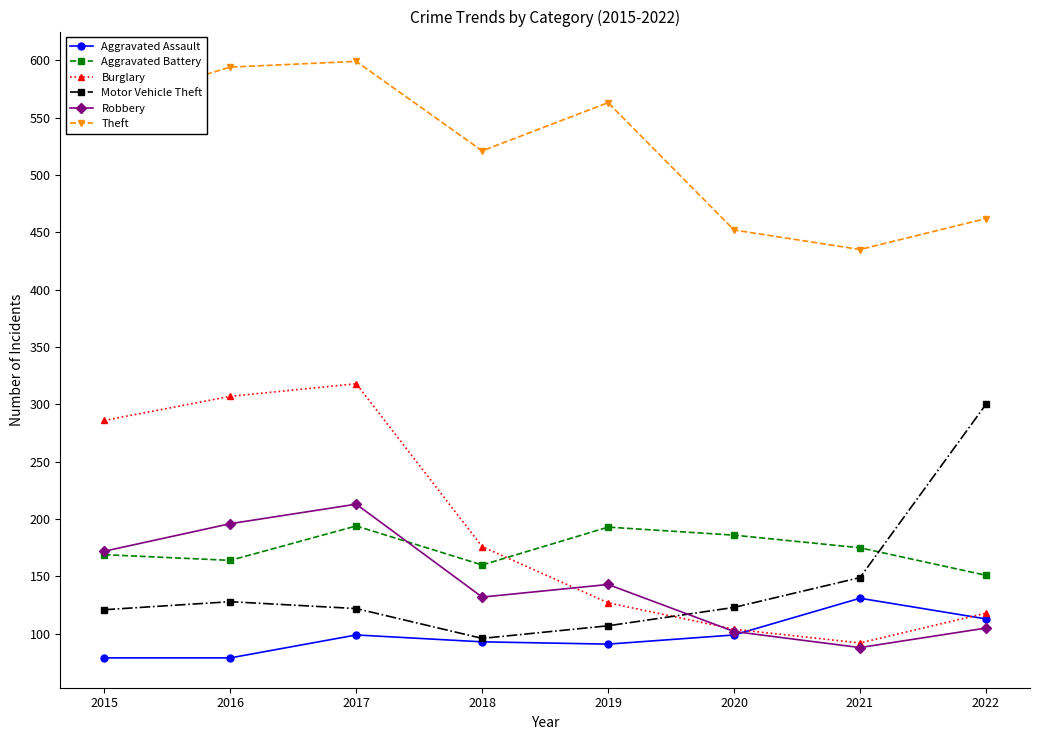

Read the Theft value at 2020, to the nearest 10.

450